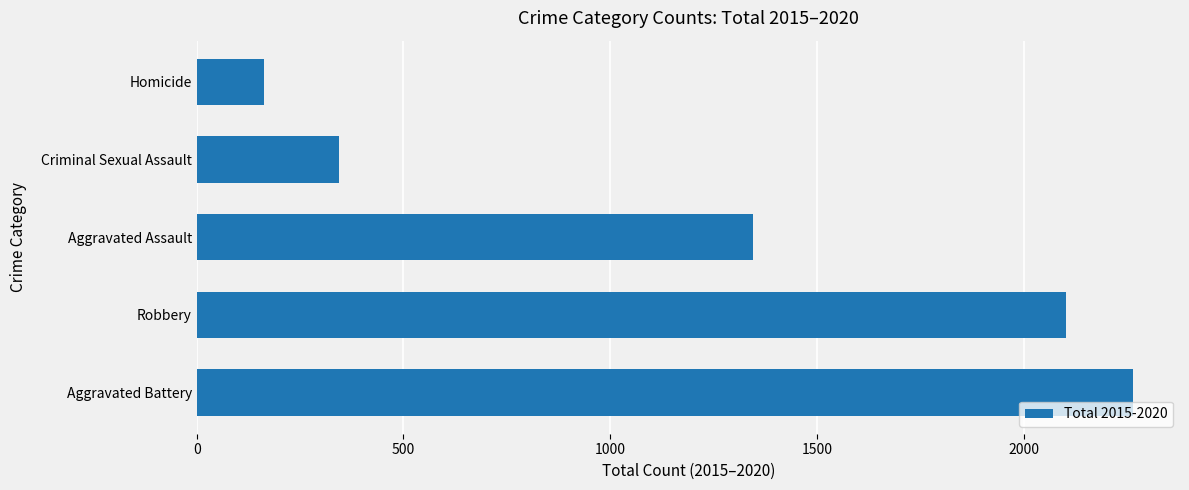

Rank the categories by value from highest to lowest.

Aggravated Battery, Robbery, Aggravated Assault, Criminal Sexual Assault, Homicide